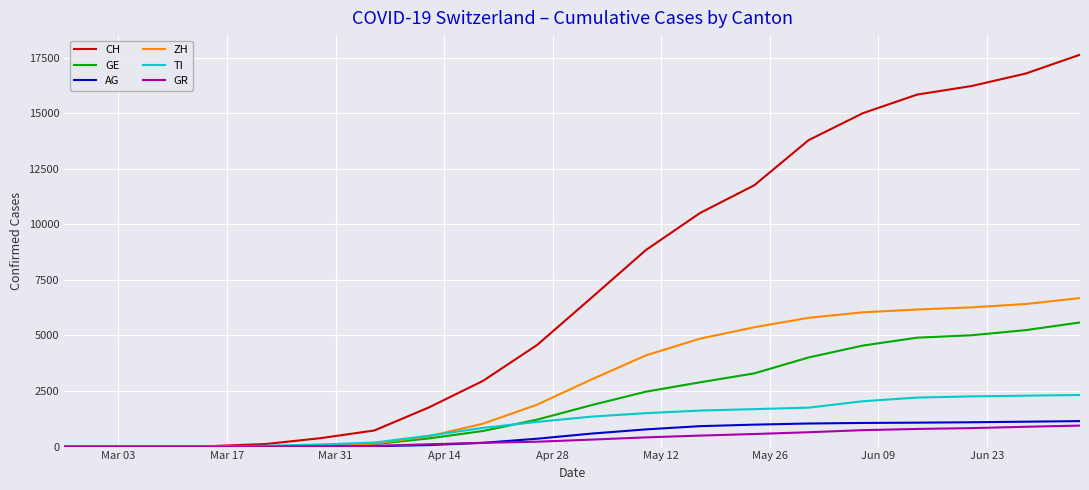

Which series has the largest total across all categories?

CH